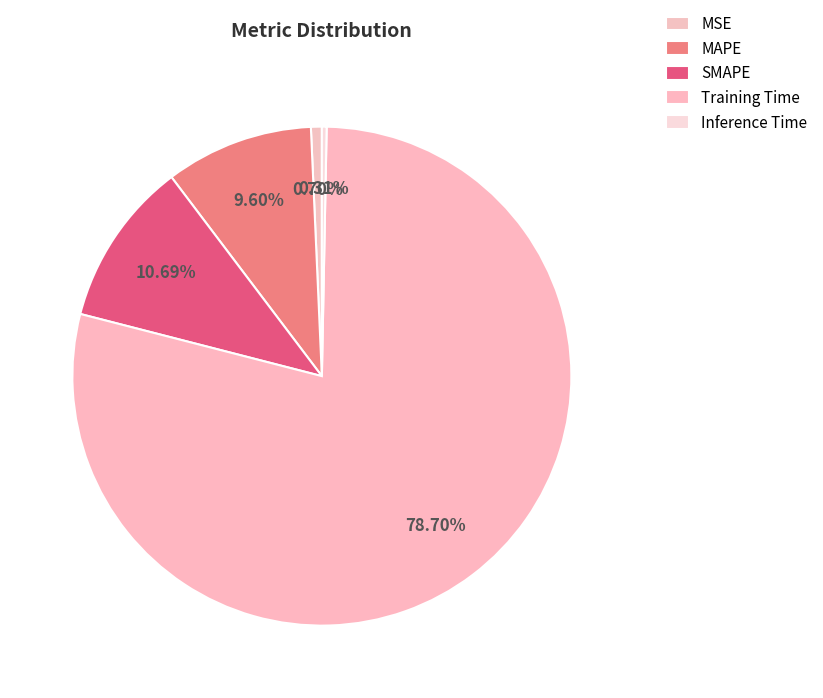

How much of the chart is everything except Training Time?

21.3%